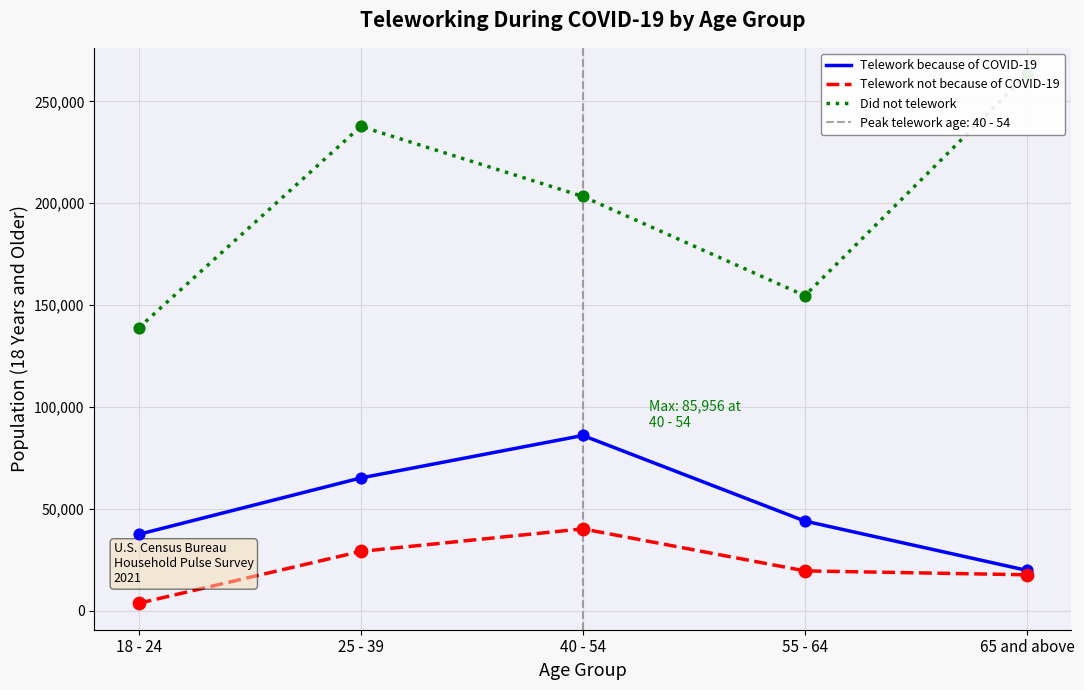

At which category is the sum across all series the highest?

25 - 39